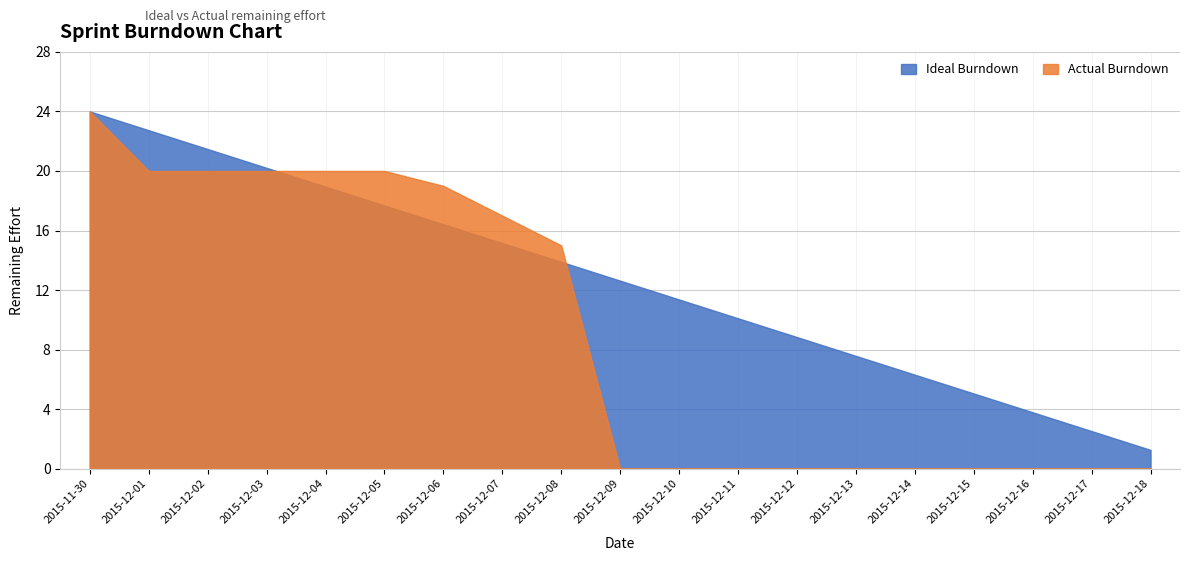

What is the lowest value of the Ideal Burndown series?

1.3